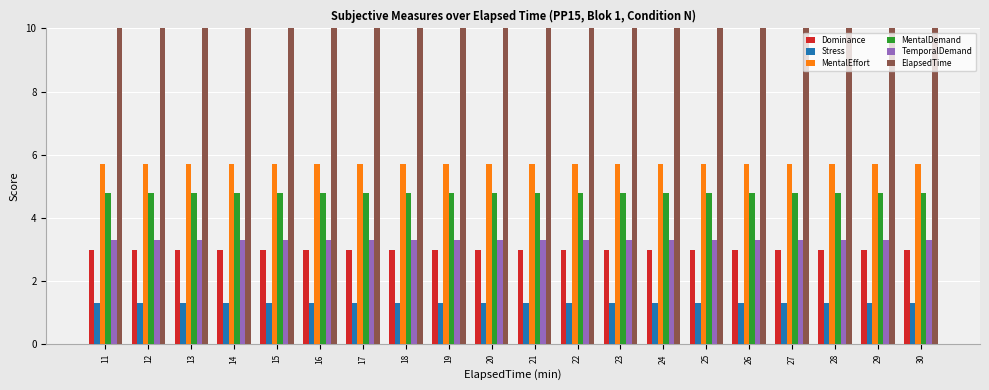

Reading left to right, list all the values displayed in this chart.

Dominance: 3.0	3.0	3.0	3.0	3.0	3.0	3.0	3.0	3.0	3.0	3.0	3.0	3.0	3.0	3.0	3.0	3.0	3.0	3.0	3.0
Stress: 1.3	1.3	1.3	1.3	1.3	1.3	1.3	1.3	1.3	1.3	1.3	1.3	1.3	1.3	1.3	1.3	1.3	1.3	1.3	1.3
MentalEffort: 5.7	5.7	5.7	5.7	5.7	5.7	5.7	5.7	5.7	5.7	5.7	5.7	5.7	5.7	5.7	5.7	5.7	5.7	5.7	5.7
MentalDemand: 4.8	4.8	4.8	4.8	4.8	4.8	4.8	4.8	4.8	4.8	4.8	4.8	4.8	4.8	4.8	4.8	4.8	4.8	4.8	4.8
TemporalDemand: 3.3	3.3	3.3	3.3	3.3	3.3	3.3	3.3	3.3	3.3	3.3	3.3	3.3	3.3	3.3	3.3	3.3	3.3	3.3	3.3
ElapsedTime: 11.0	12.0	13.0	14.0	15.0	16.0	17.0	18.0	19.0	20.0	21.0	22.0	23.0	24.0	25.0	26.0	27.0	28.0	29.0	30.0